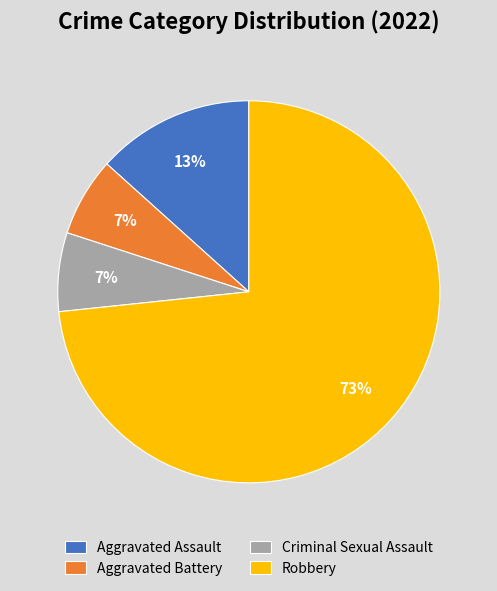

How many slices are in this pie chart?

4